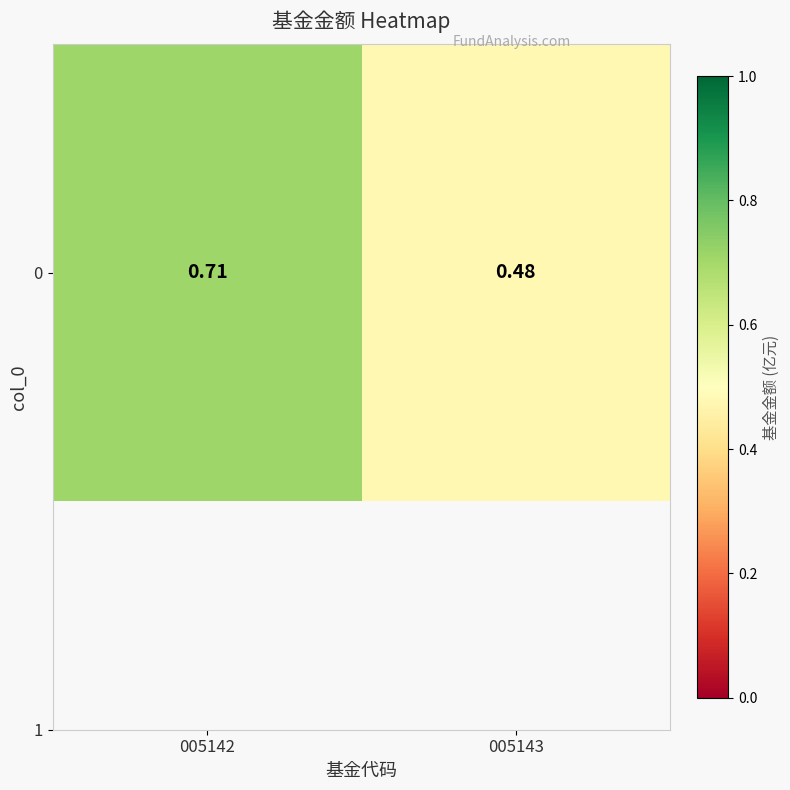

Count the values in the range 0 to 1.

2